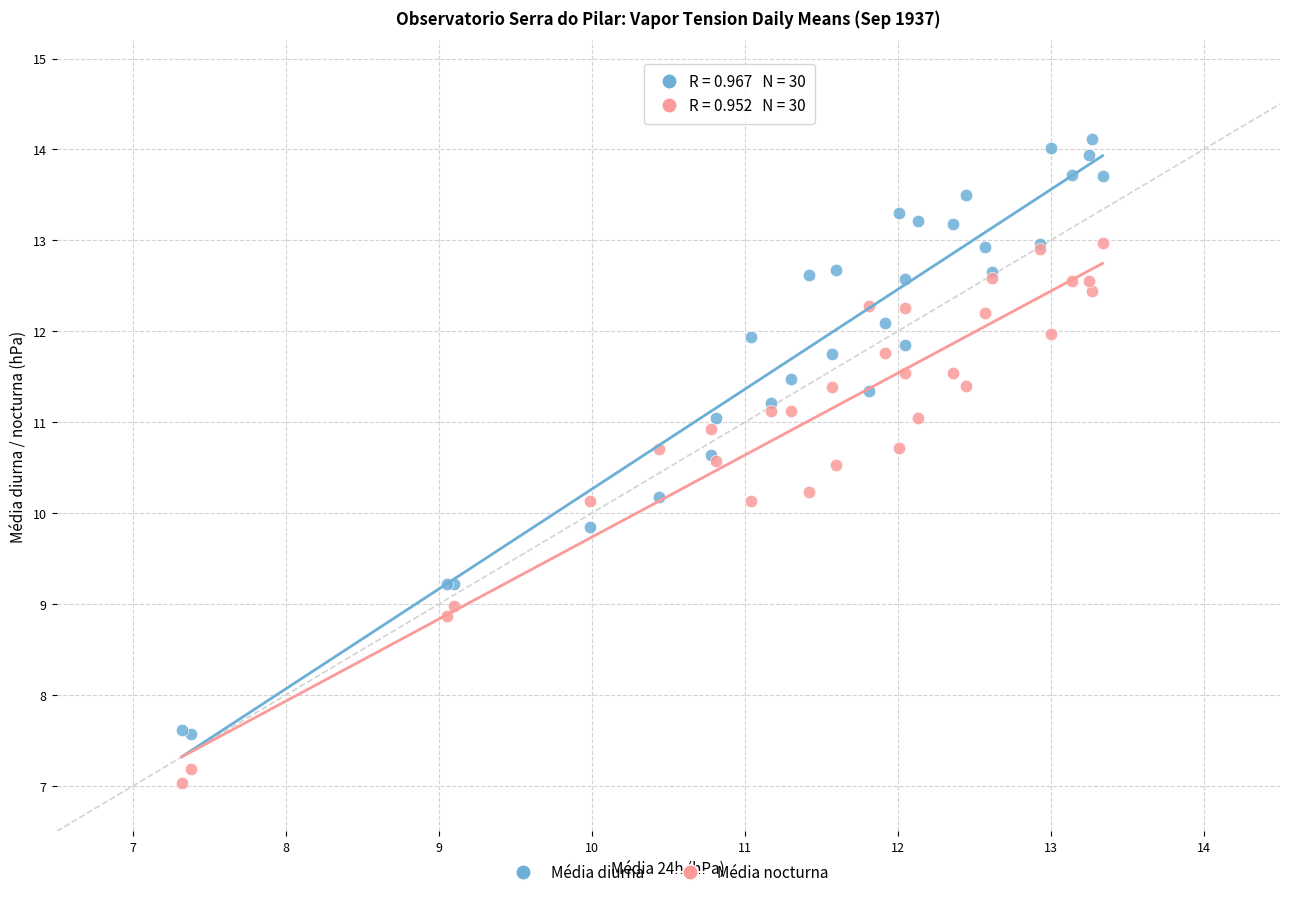

What are all the series names shown in the legend?

Média diurna, Média nocturna